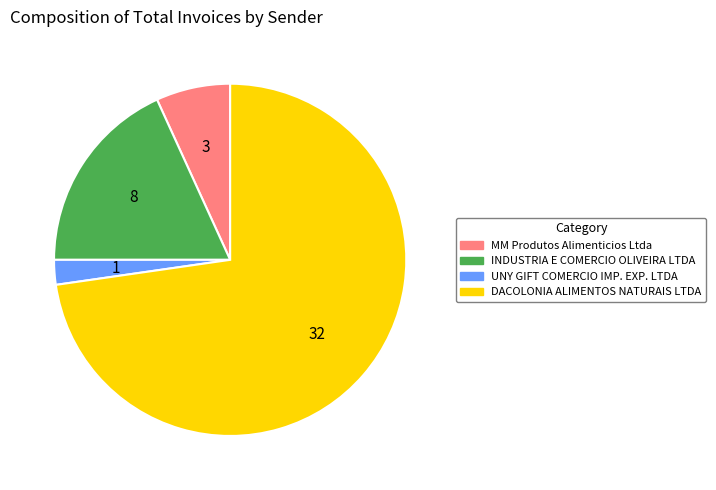

What is the largest slice in the pie chart?

DACOLONIA ALIMENTOS NATURAIS LTDA